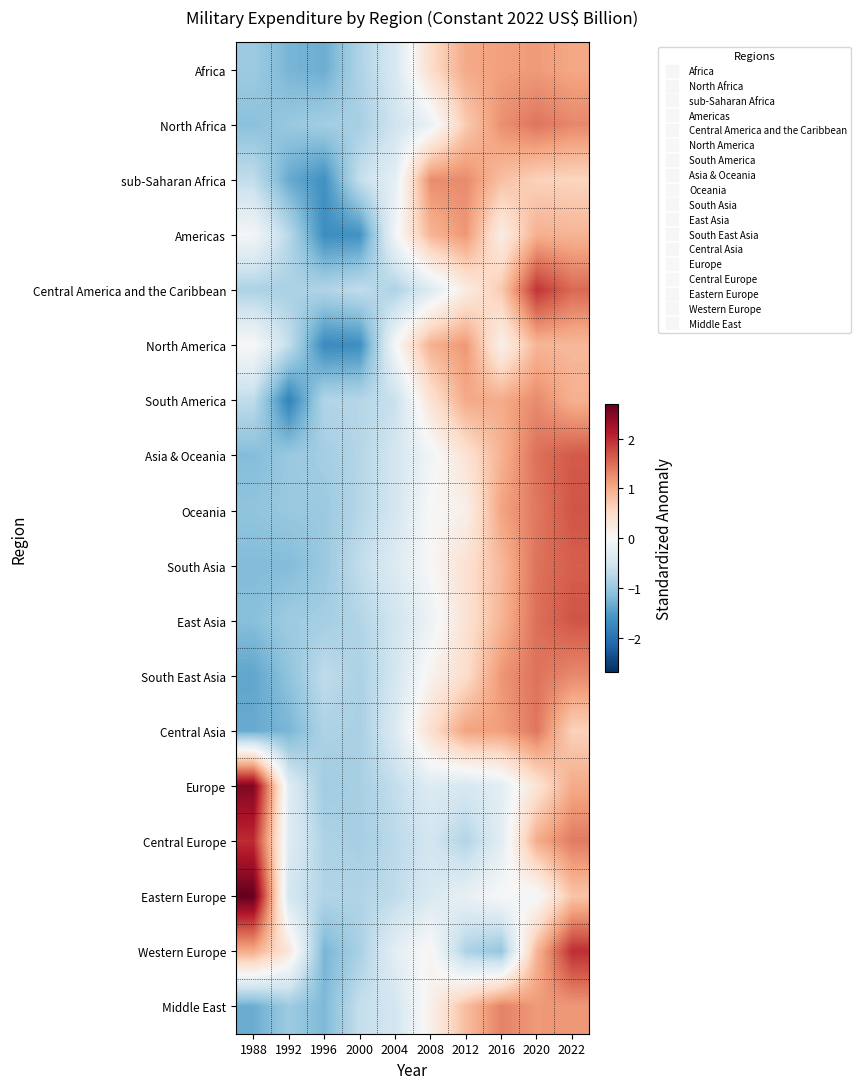

Which label corresponds to the largest value in the chart?

1988